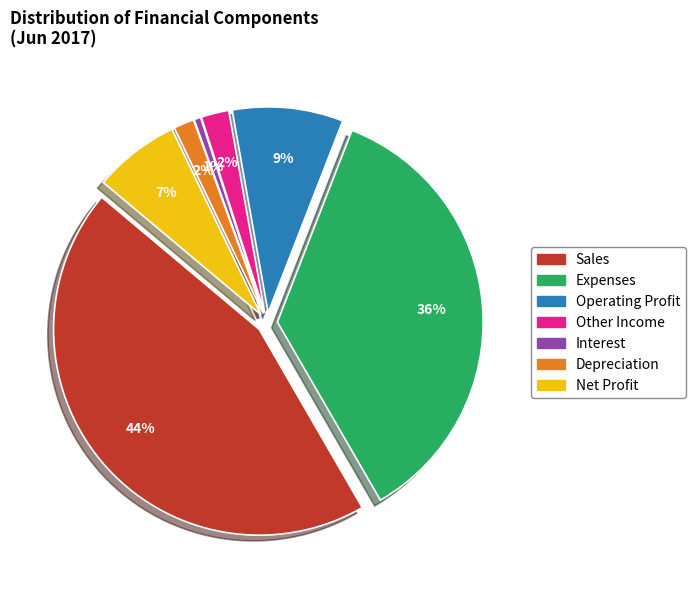

To the nearest percent, what portion does Depreciation represent?

2%